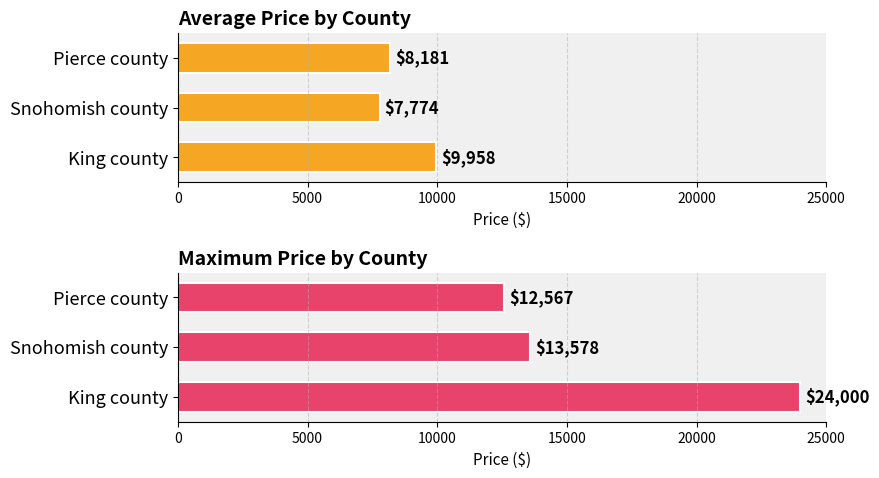

Between Snohomish county and Pierce county, which series saw the biggest shift?

Maximum Price